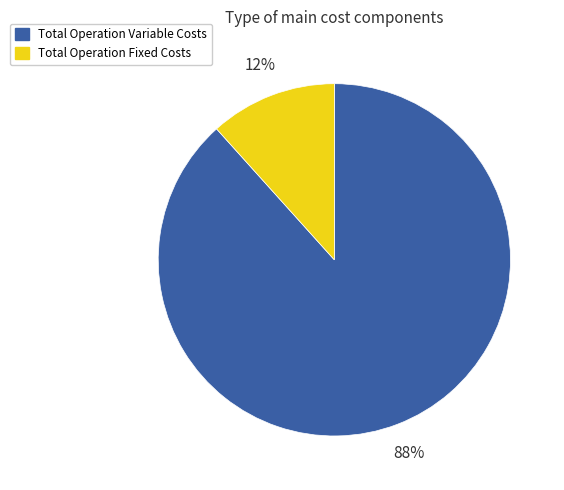

To the nearest percent, what is the average slice percentage?

50%